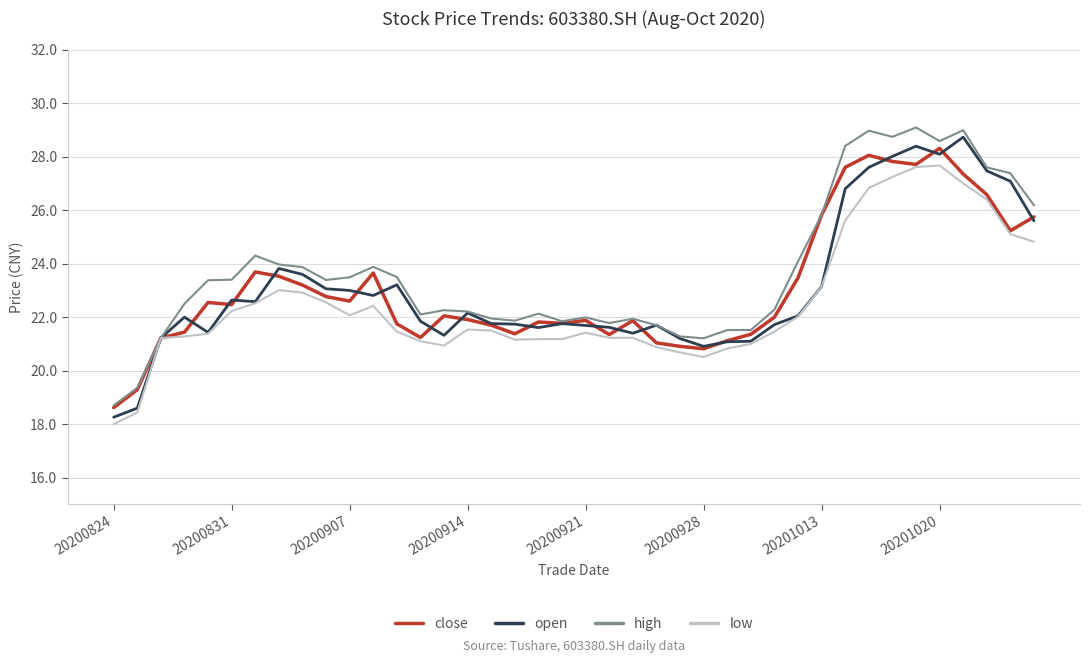

What is the lowest value of the high series?

18.7